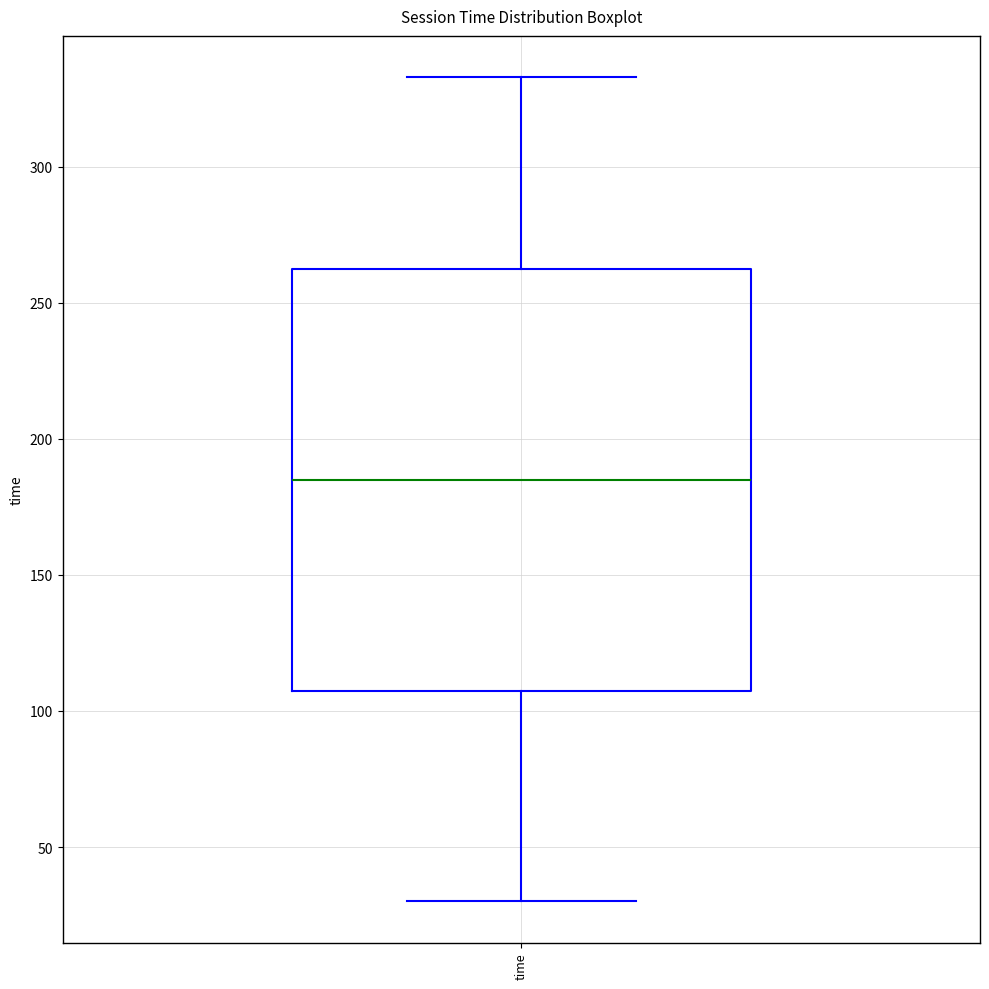

Read this box plot against the y-axis: the position of the median line, the range covered by the box, and the ends of both whiskers. The values are not printed on the chart, so give them approximately, as read against the axis.

median 185, box 110 to 265, whiskers 30 to 335